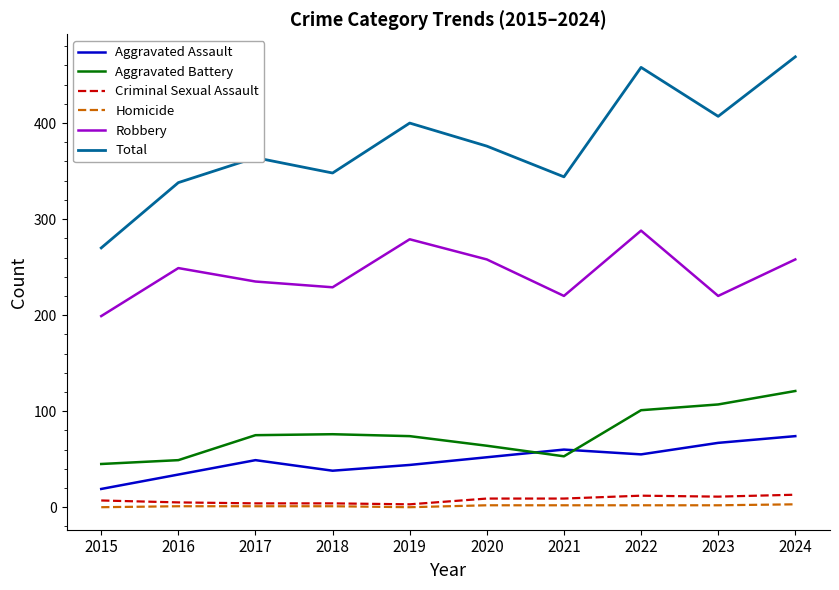

True or false: Aggravated Battery has a value of 25 at 2015.

False